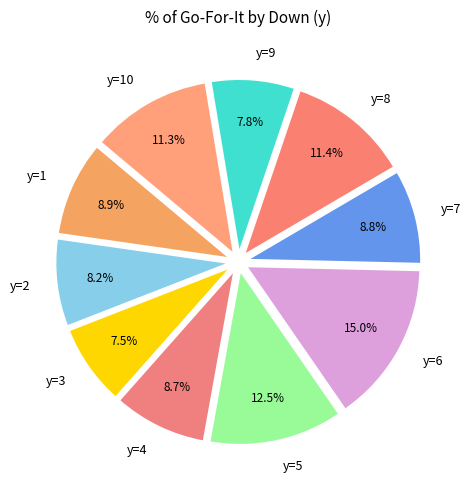

To the nearest percent, what is the difference between the y=9 and y=8 slice percentages?

4%